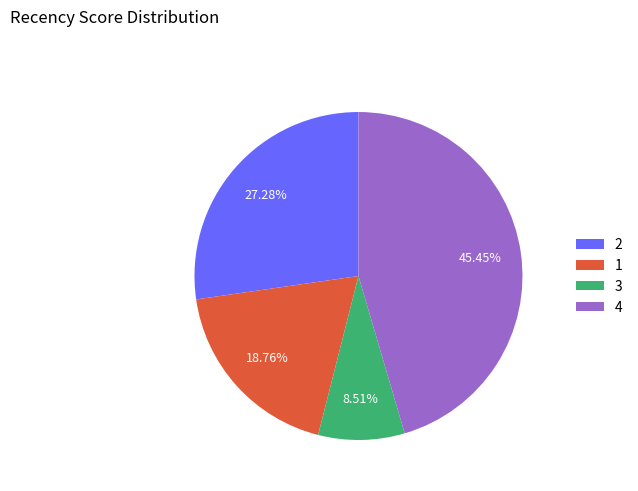

What percentage is NOT represented by 2?

72.7%